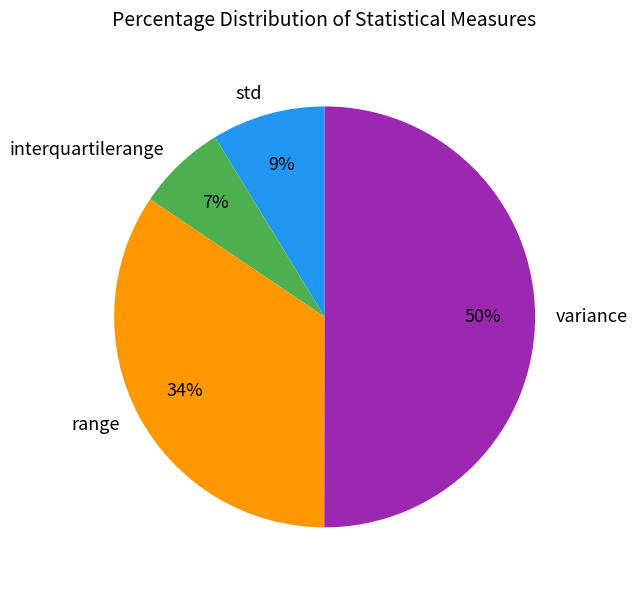

To the nearest percent, what portion does std represent?

9%